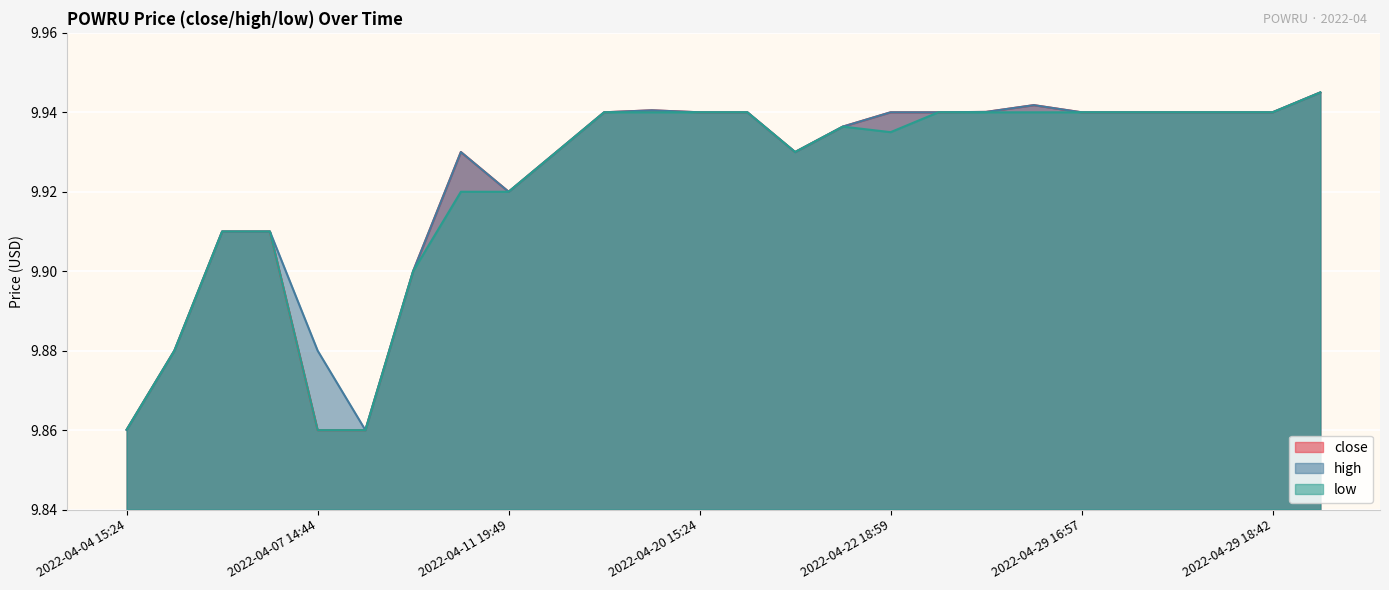

Does the chart display data point markers on the line(s)?

No